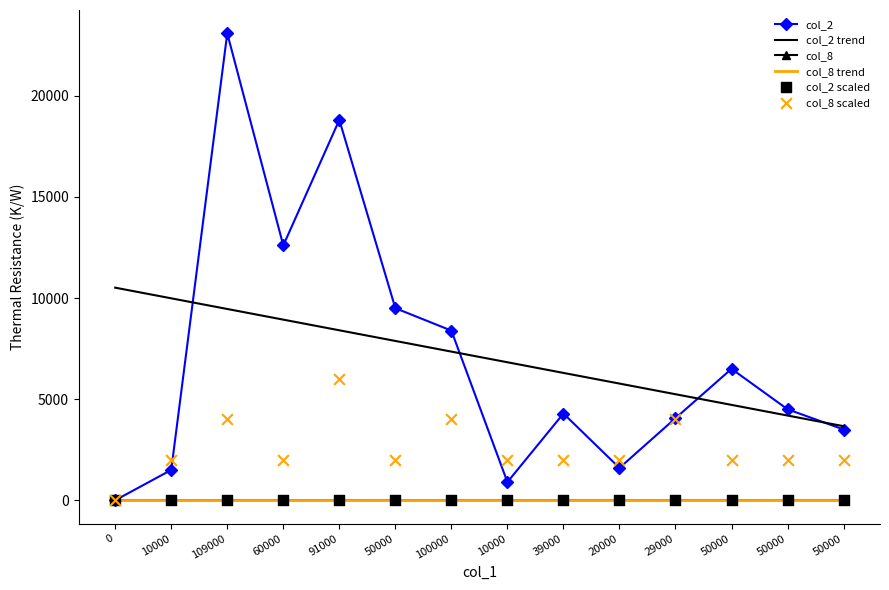

Which series has the largest total across all categories?

col_2